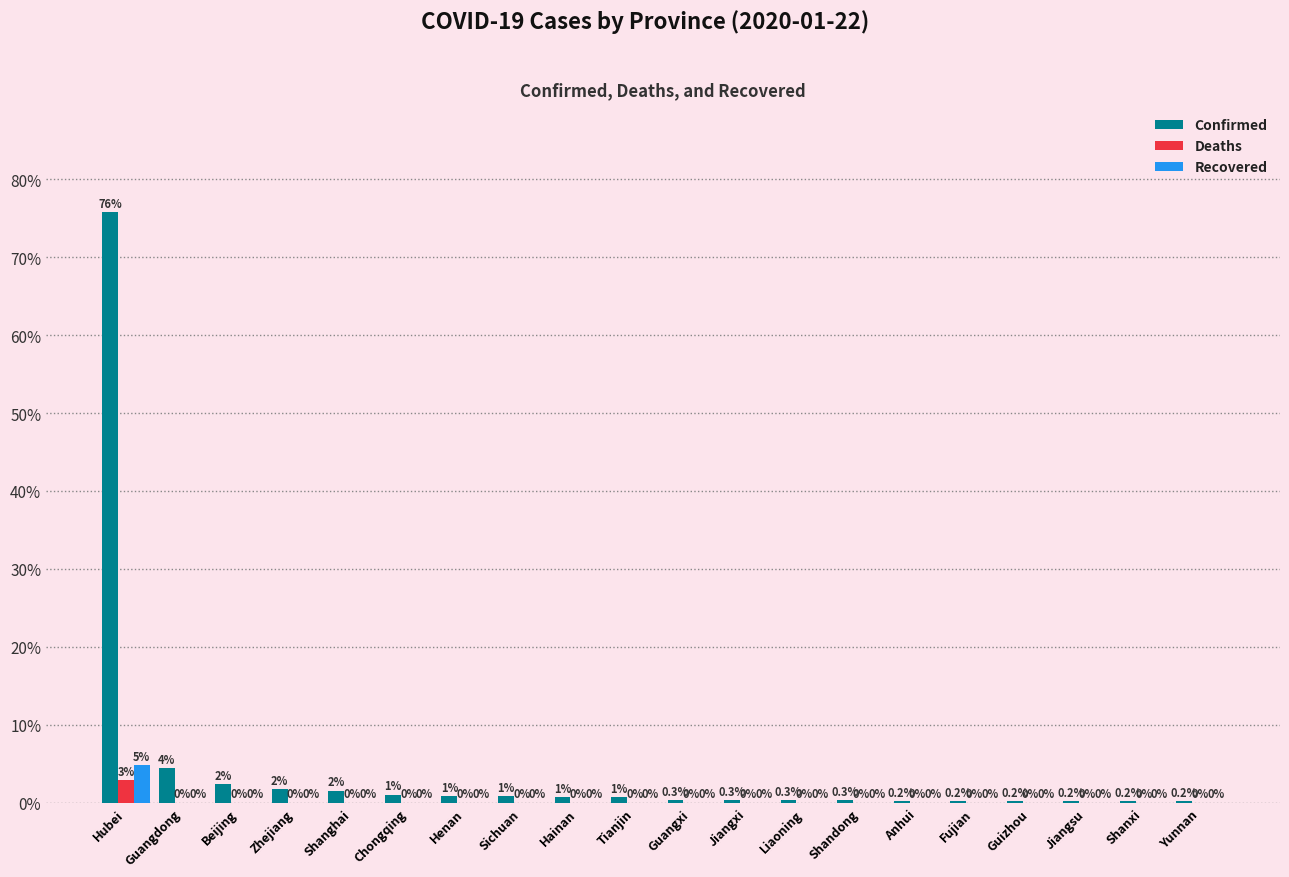

Is the value of Confirmed at Guizhou greater than the value of Deaths at Henan?

Yes